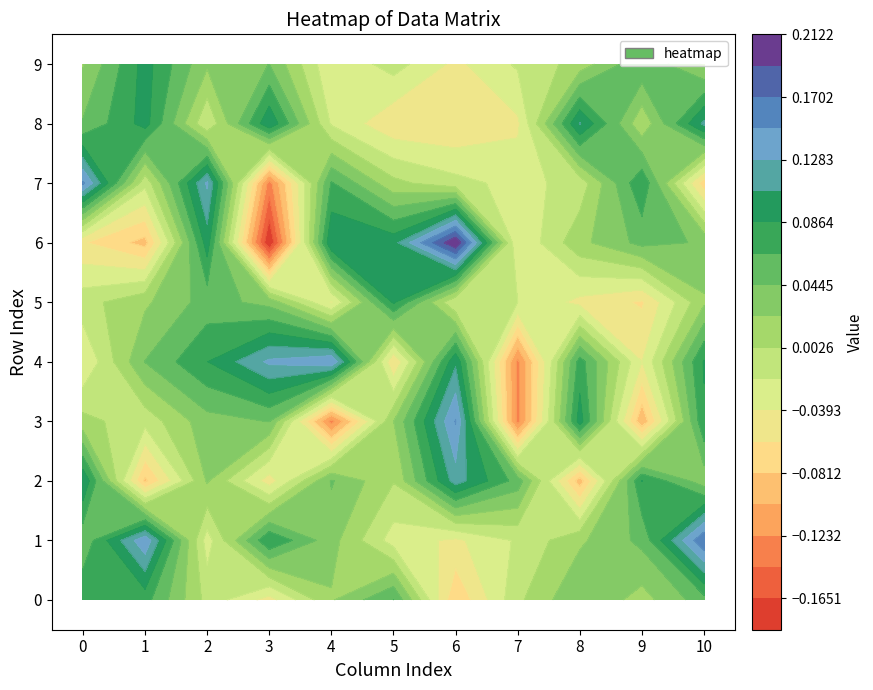

The 2 series shows -0.0 at 8. True or false?

False